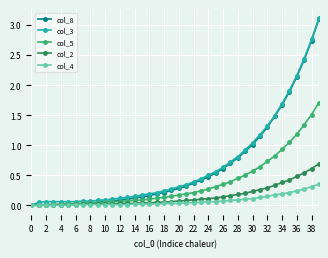

What is the highest value of the col_8 series?

3.1